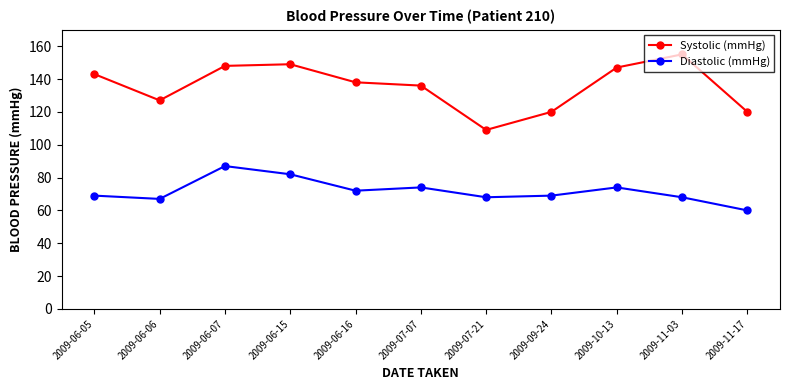

What is the difference between the Diastolic (mmHg) values at 2009-07-07 and 2009-06-16?

2